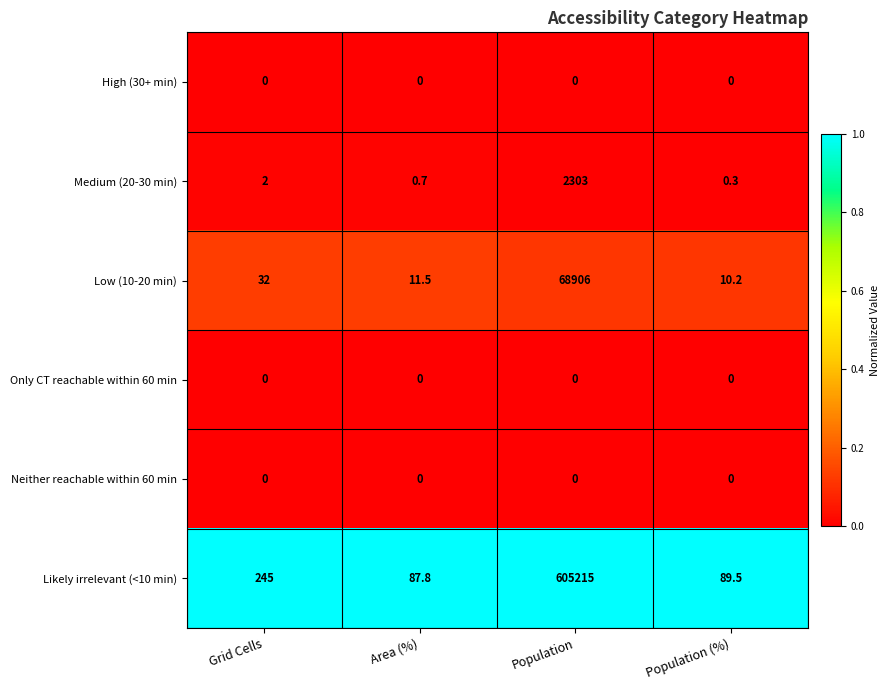

Which series has the largest total across all categories?

Likely irrelevant (<10 min)